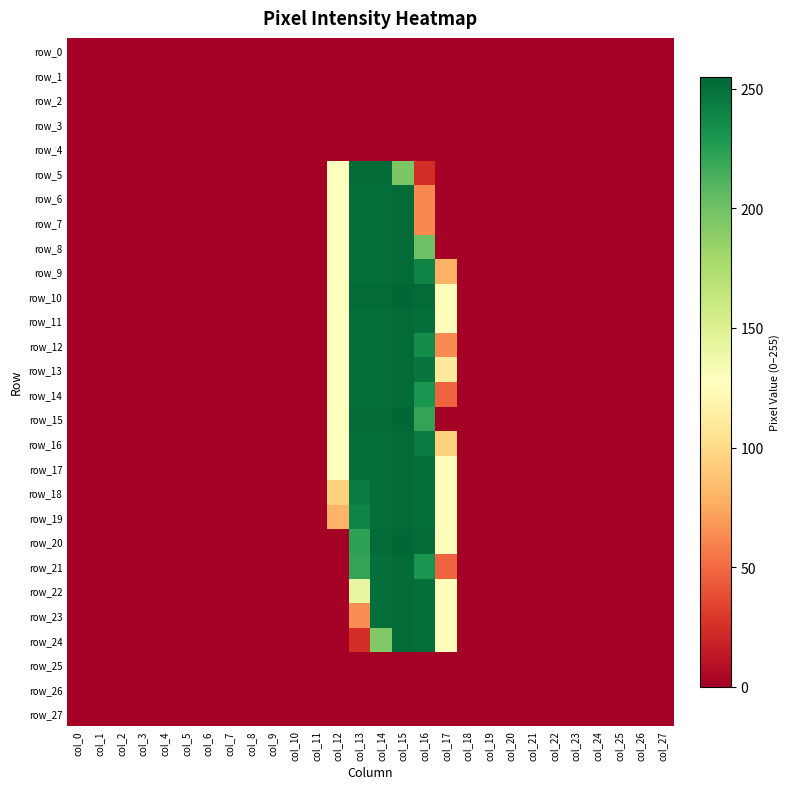

At how many categories does at least one series exceed 179?

4